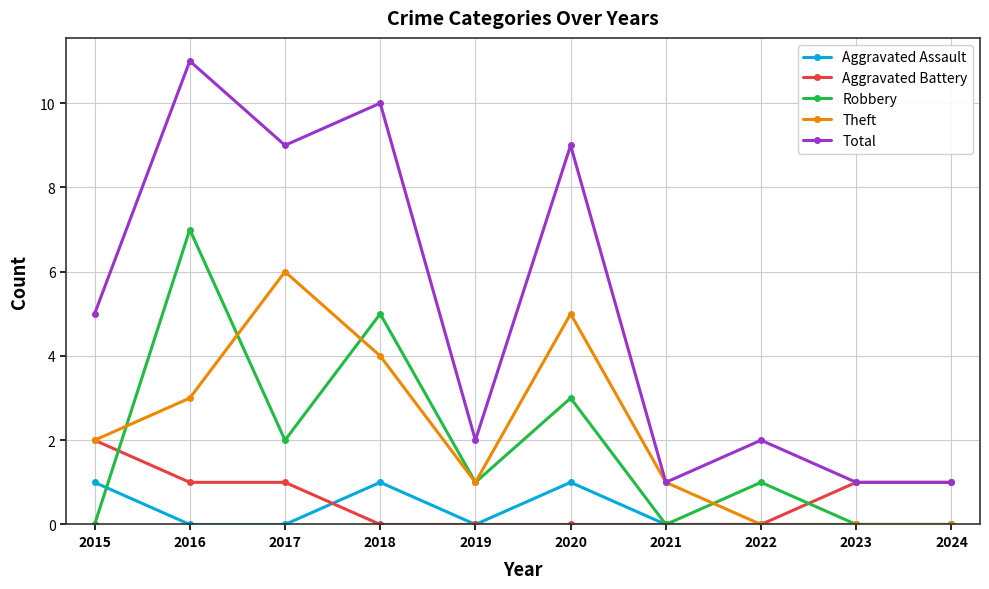

Reading left to right, extract all data points from this chart.

Aggravated Assault: 1	0	0	1	0	1	0	0	0	0
Aggravated Battery: 2	1	1	0	0	0	0	0	1	1
Robbery: 0	7	2	5	1	3	0	1	0	0
Theft: 2	3	6	4	1	5	1	0	0	0
Total: 5	11	9	10	2	9	1	2	1	1